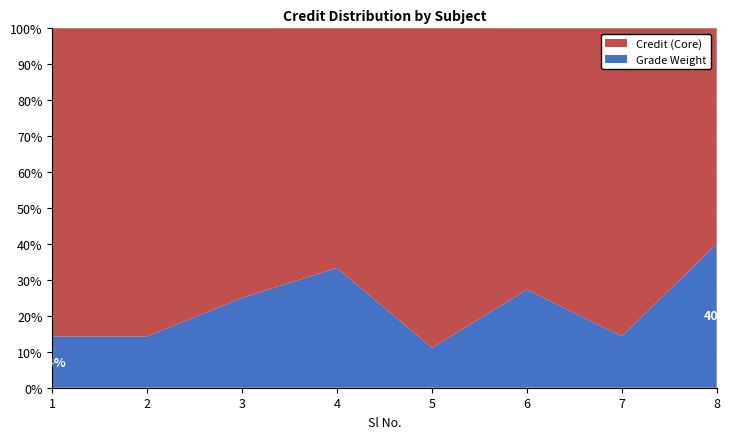

Reading left to right, what are all the values shown in this chart?

Credit (Core): 1=6	2=6	3=3	4=4	5=8	6=8	7=6	8=3
Grade Score: 1=1	2=1	3=1	4=2	5=1	6=3	7=1	8=2